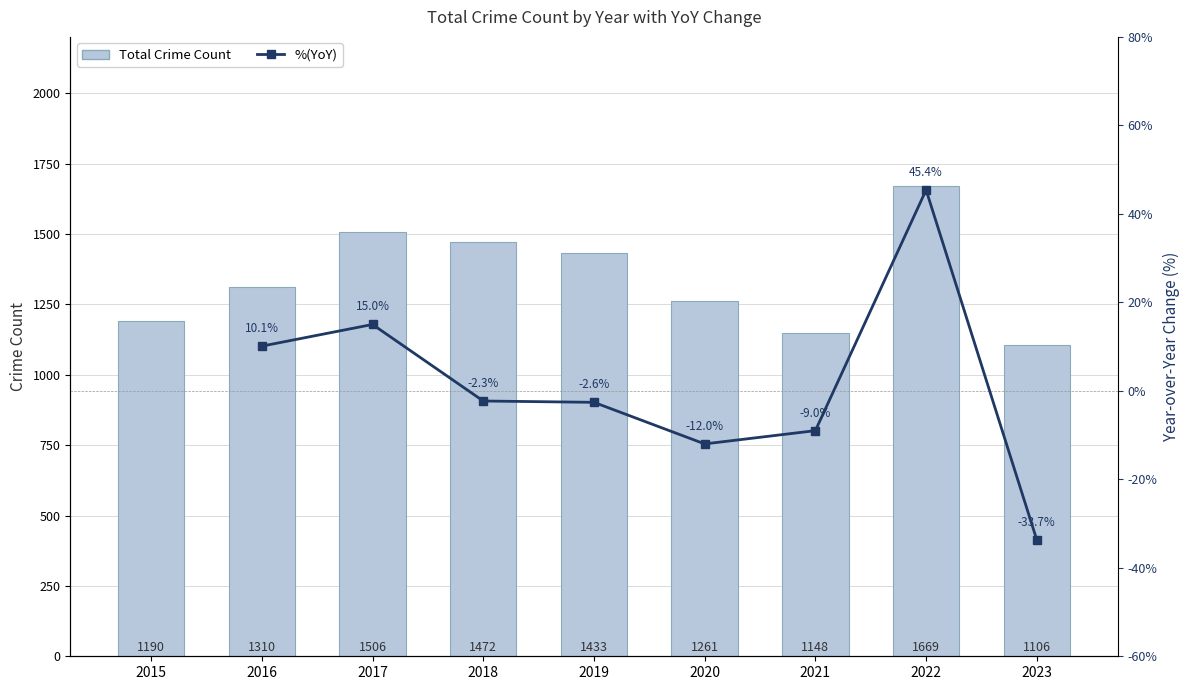

Which label corresponds to the largest value in the chart?

2022